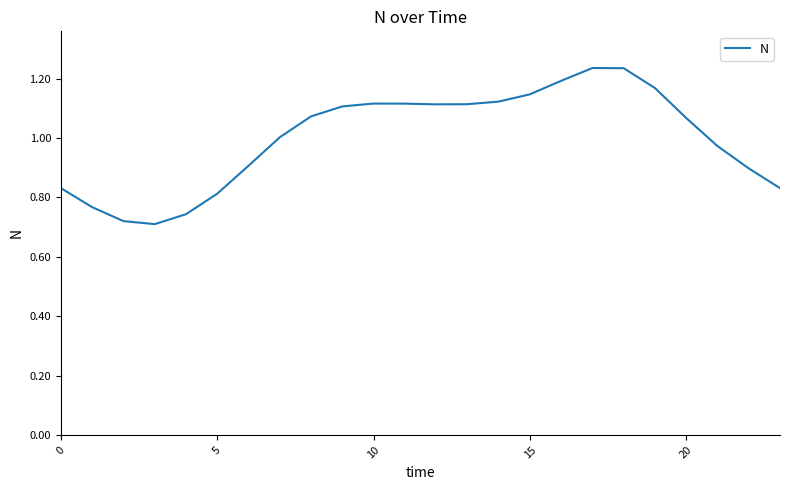

Is this an area chart (filled region under the line)?

No